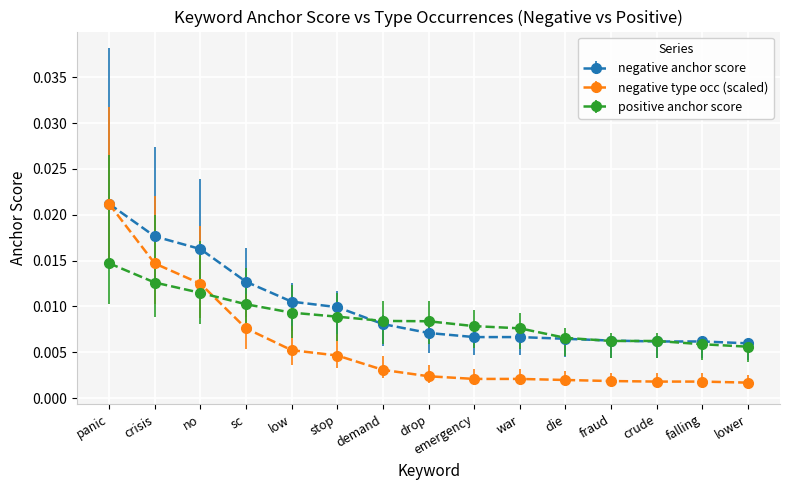

At sc, list the series in order from largest to smallest.

negative anchor score, positive anchor score, negative type occ (scaled)